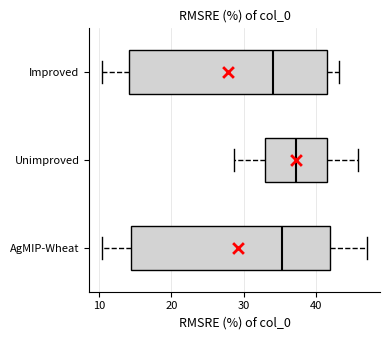

Where does the right whisker of the box for Unimproved end on the x-axis? The values are not printed on the chart, so give them approximately, as read against the axis.

46